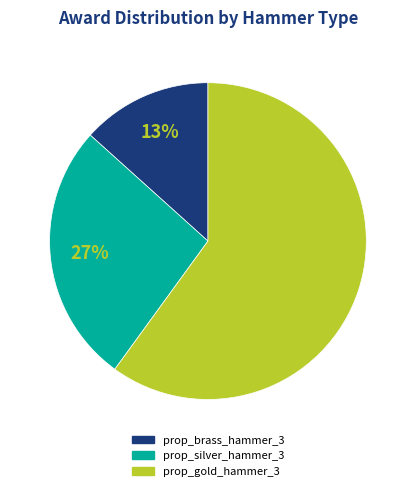

Which category has the biggest portion of the pie?

prop_gold_hammer_3